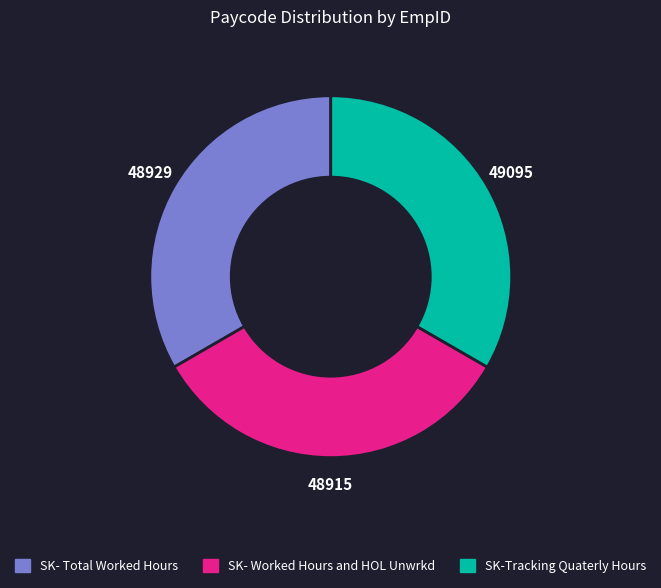

How many segments does this pie chart have?

3